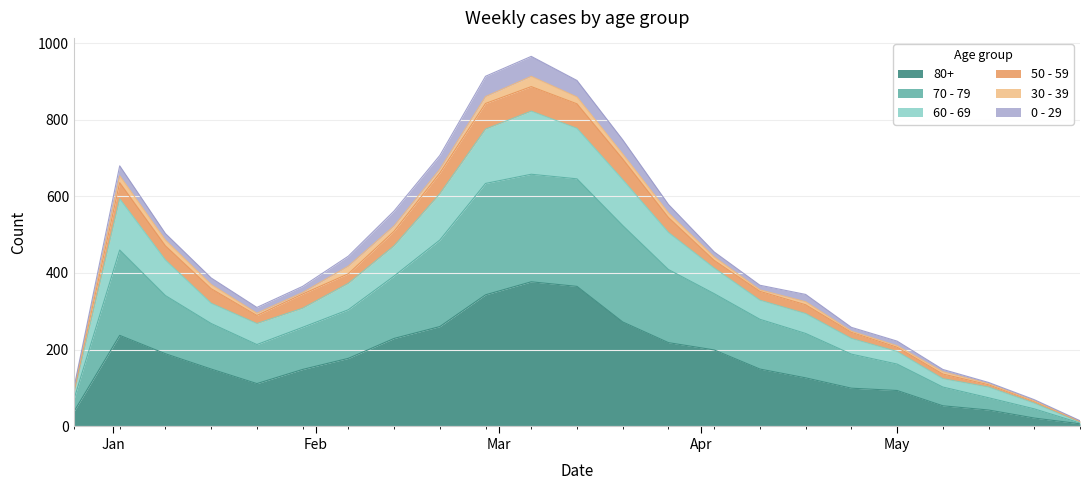

Is the value of 80+ at 2023-05-29 greater than the value of 60 - 69 at 2023-04-24?

No